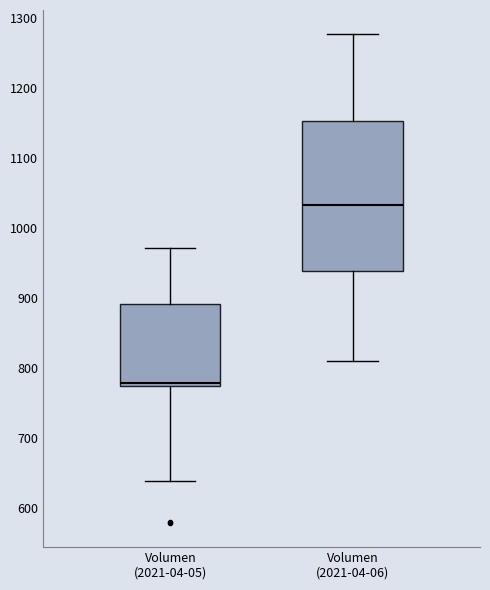

Where does the upper whisker of the box for Volumen (2021-04-06) end on the y-axis? The values are not printed on the chart, so give them approximately, as read against the axis.

1280